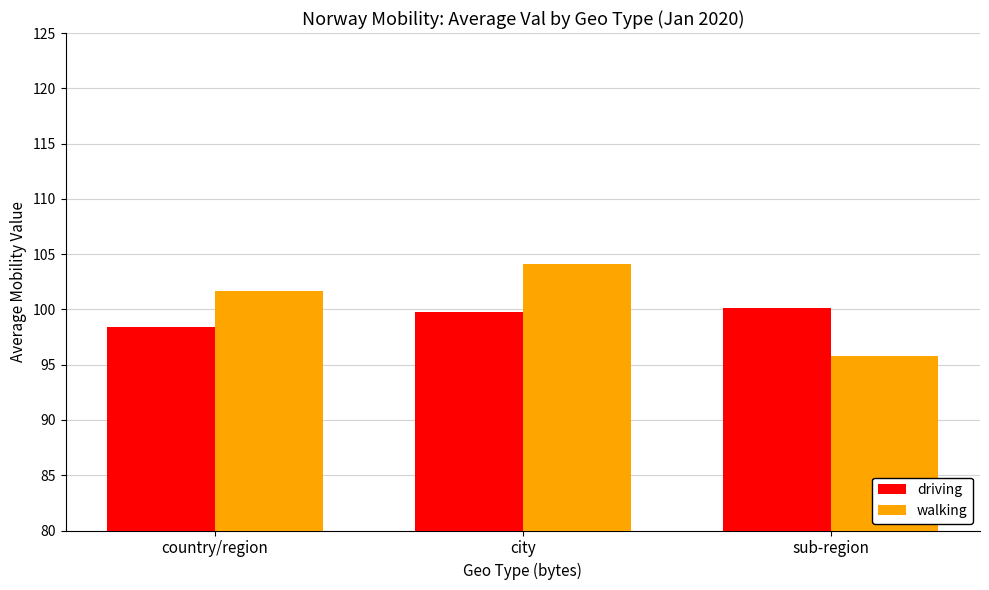

Reading right to left, list all the values displayed in this chart.

driving: sub-region=100.1	city=99.8	country/region=98.4
walking: sub-region=95.8	city=104.1	country/region=101.7